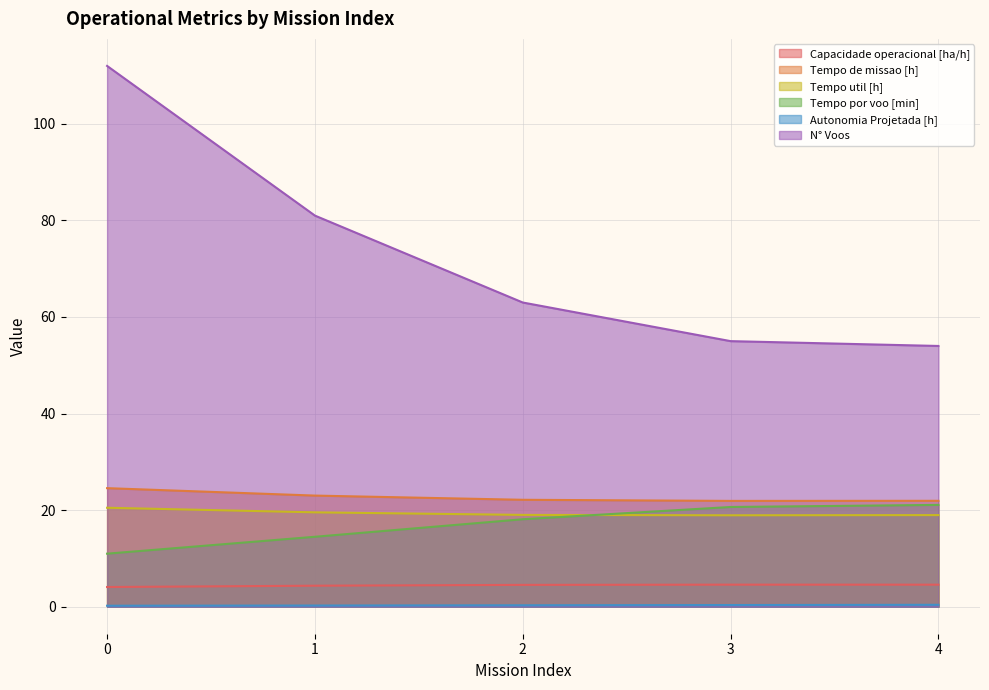

What is the average value of the Autonomia Projetada [h] series?

0.3